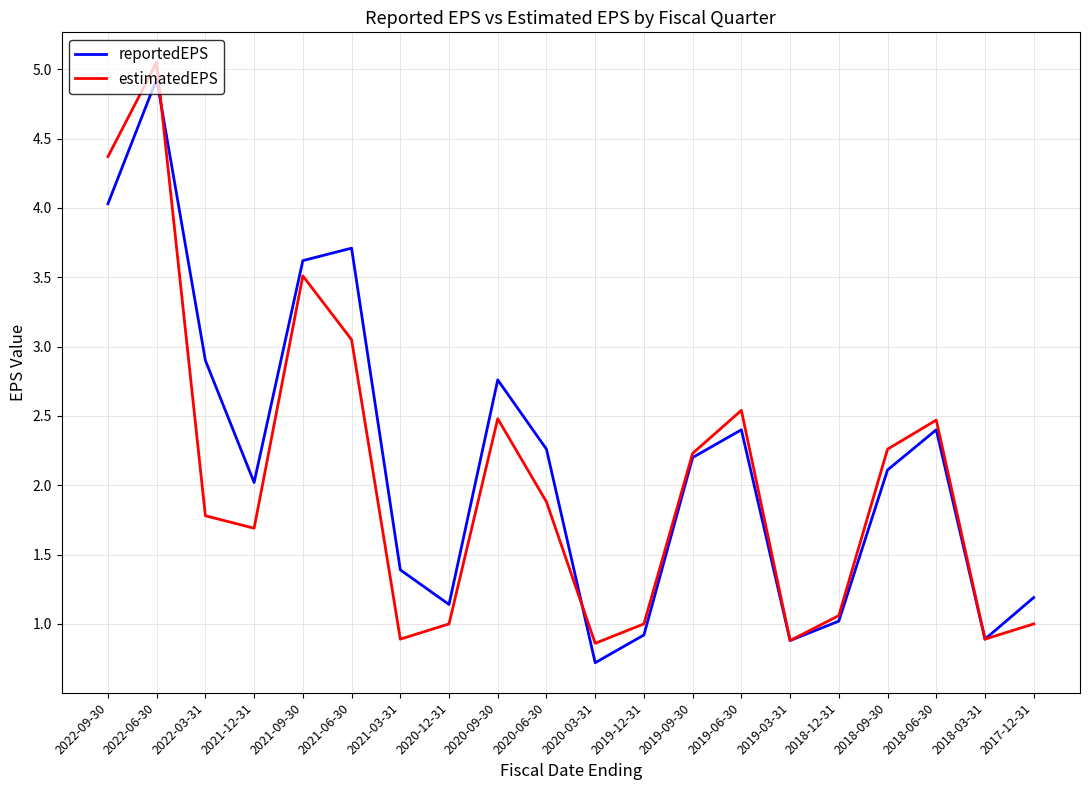

At which category does estimatedEPS reach its first local valley?

2021-12-31